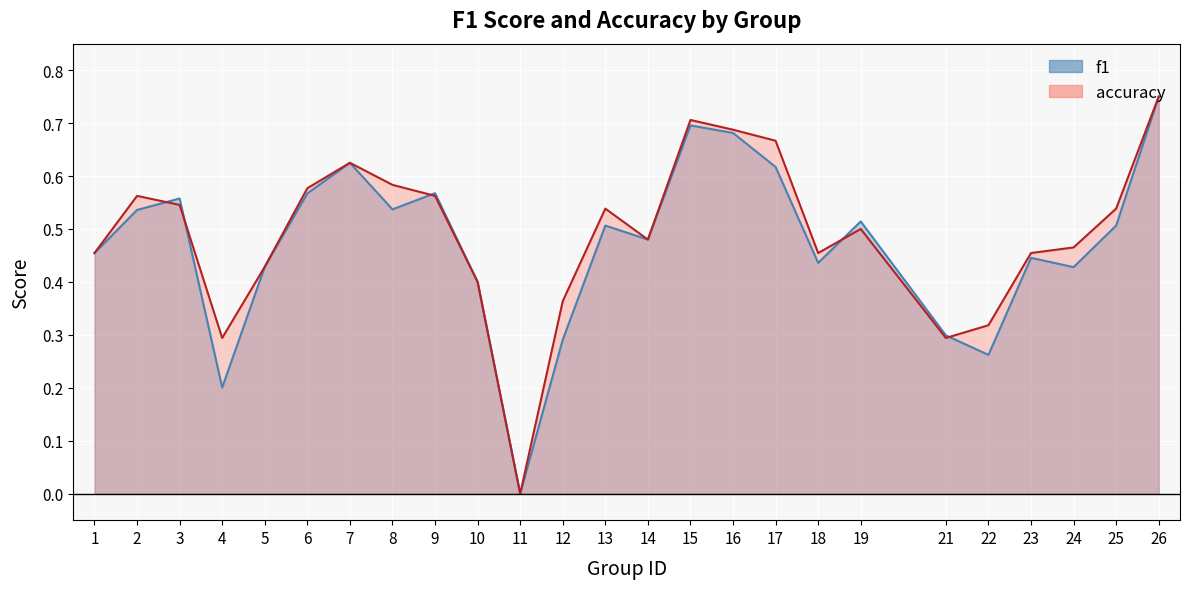

True or false: f1 has a value of 0.7 at 2.

False